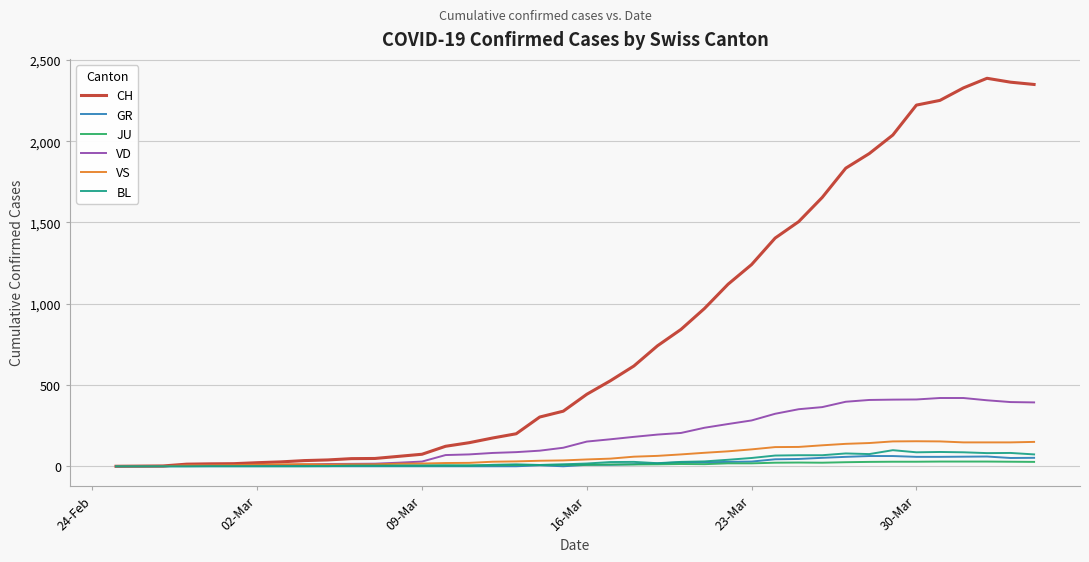

Which series has the widest spread of values?

CH